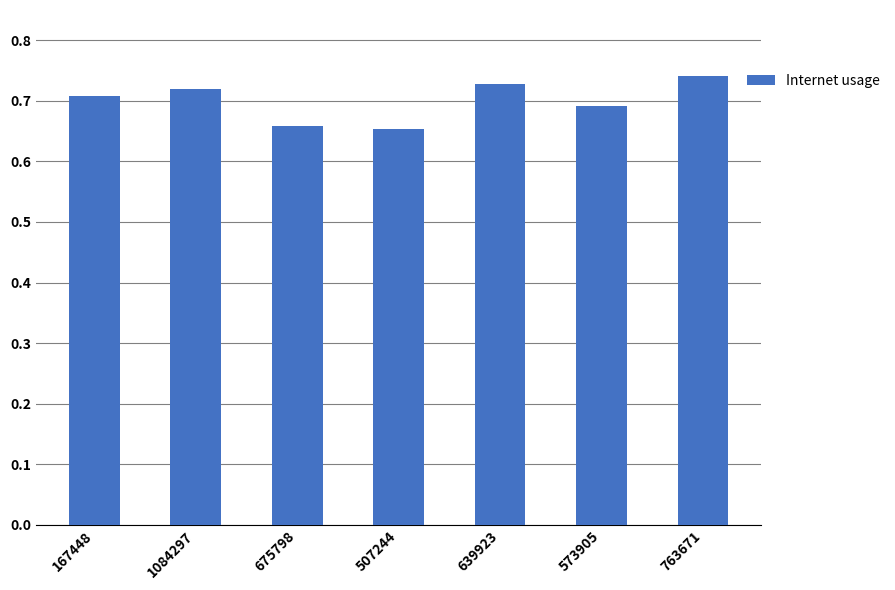

The chart shows a value of 0.4 at 167448. True or false?

False